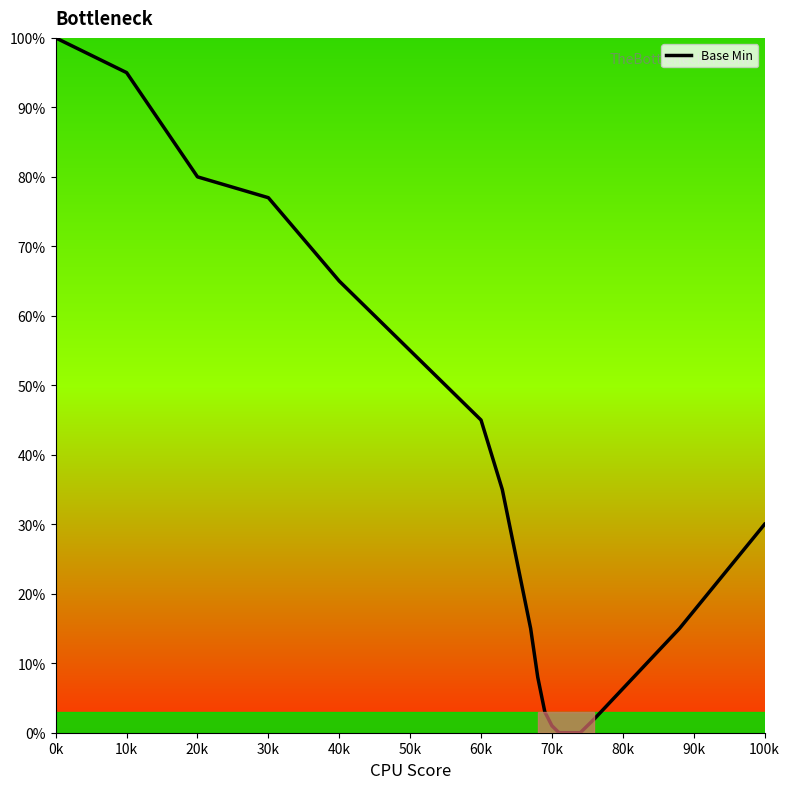

What is the average value?

34